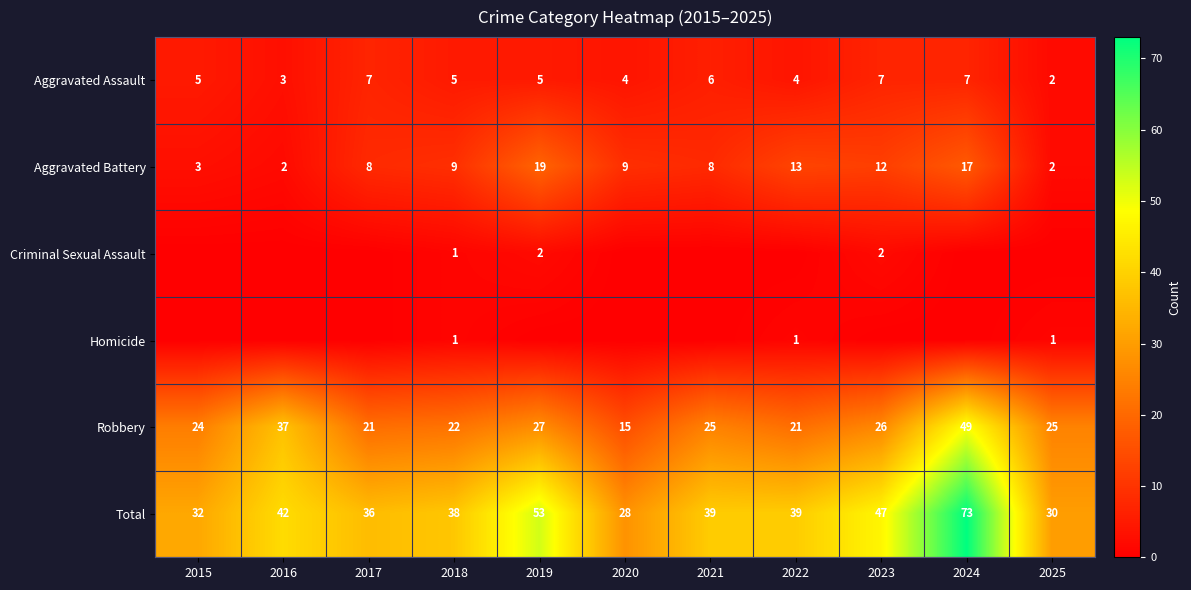

At how many categories does at least one series exceed 63?

1